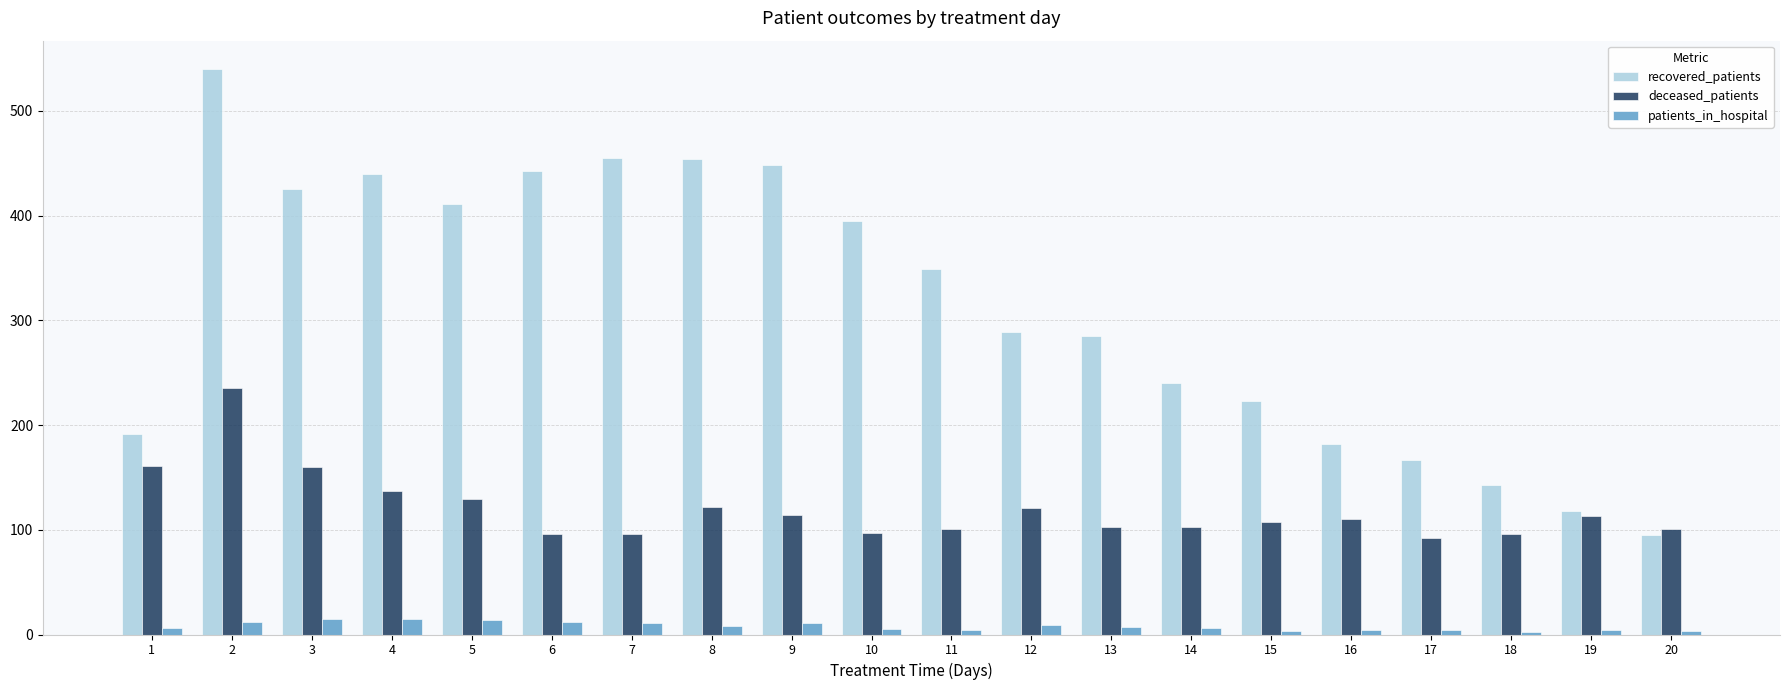

Are the bars grouped side by side (vs. stacked)?

Yes